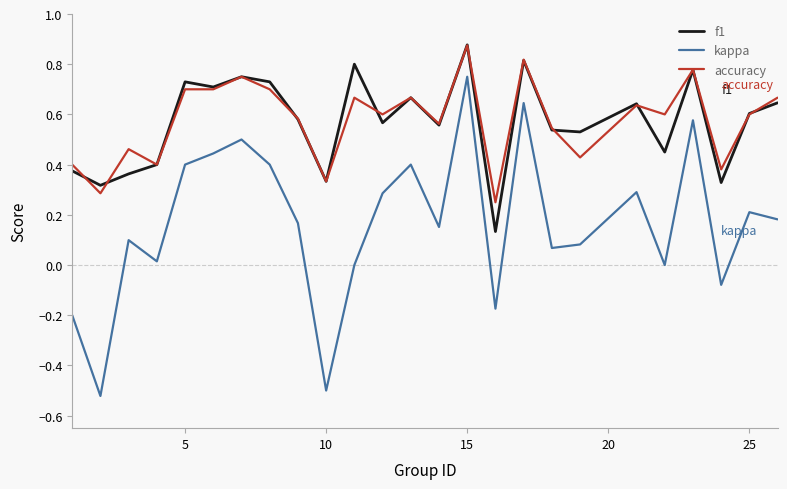

Which series has the widest spread of values?

kappa